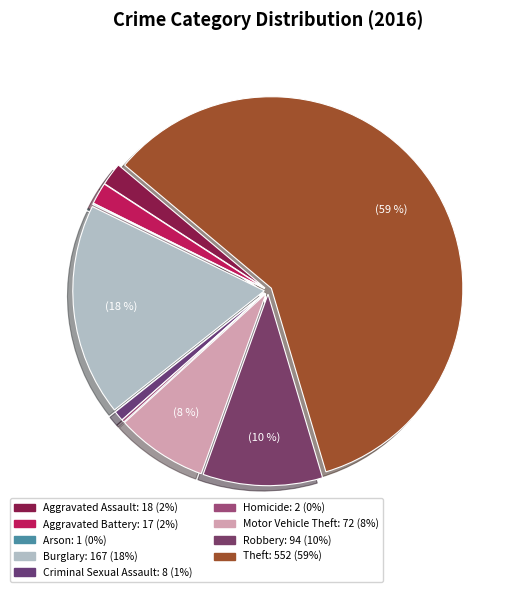

To the nearest percent, what is the difference between the largest and smallest slice percentages?

59%